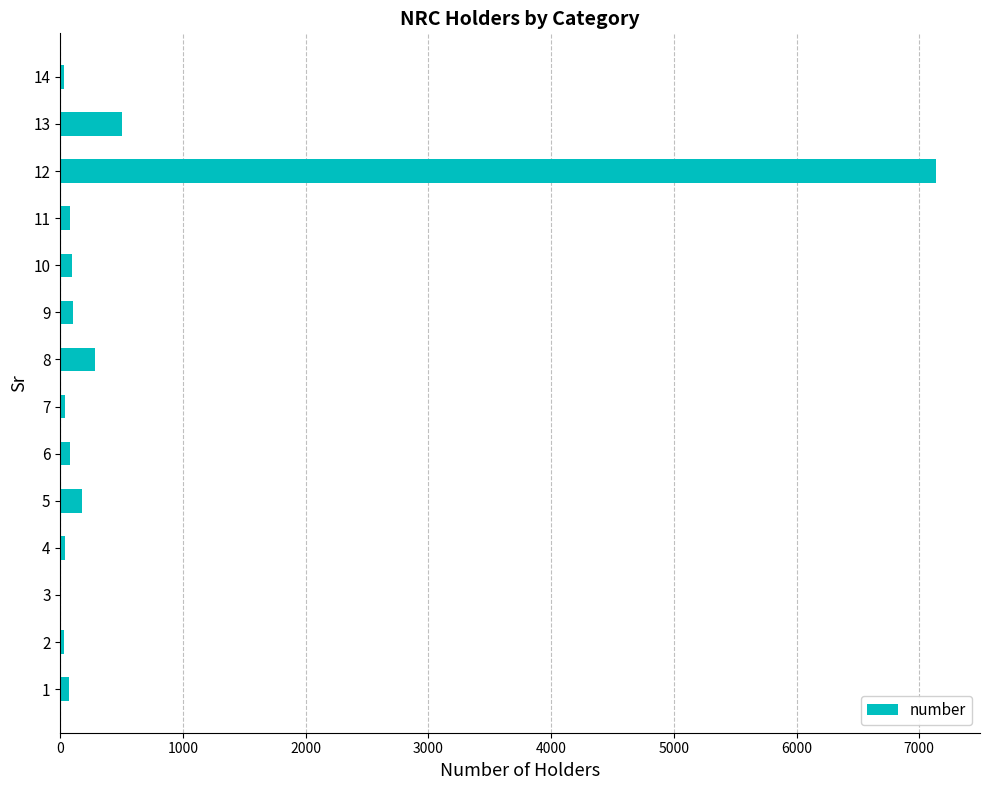

Are the bars horizontal?

Yes